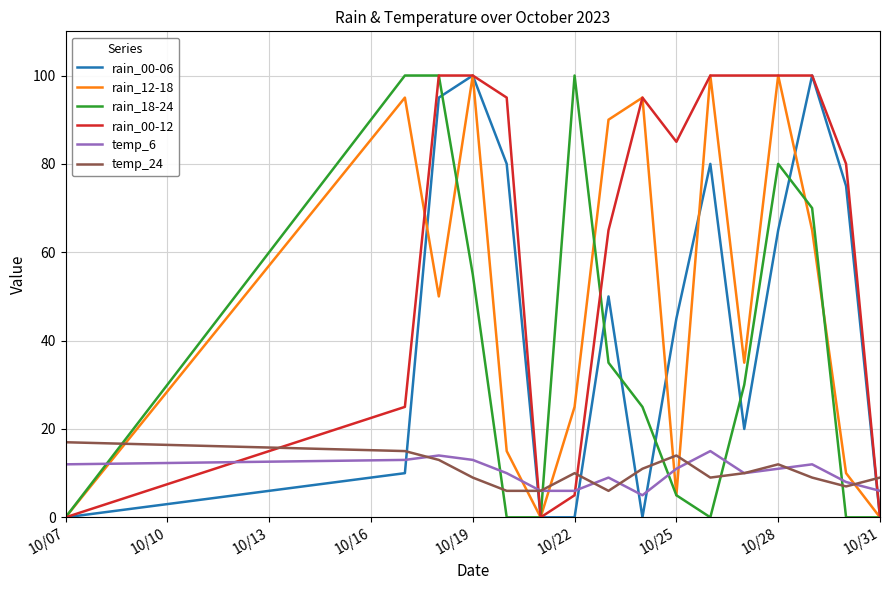

Which series has the largest total across all categories?

rain_00-12